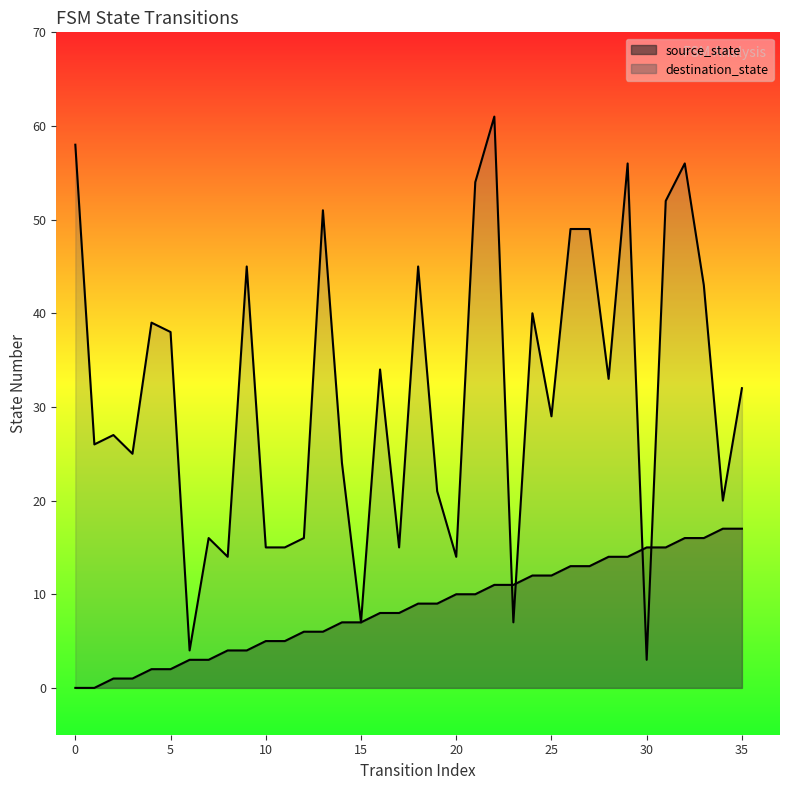

List the series in order of their overall mean, lowest first.

source_state, destination_state